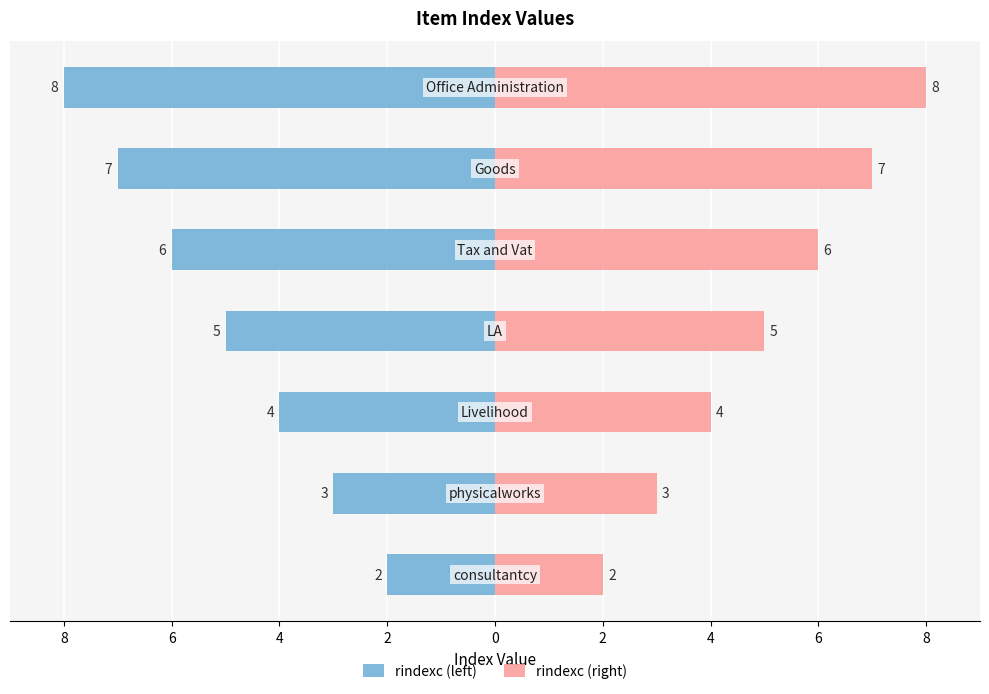

How many groups of bars are there?

7